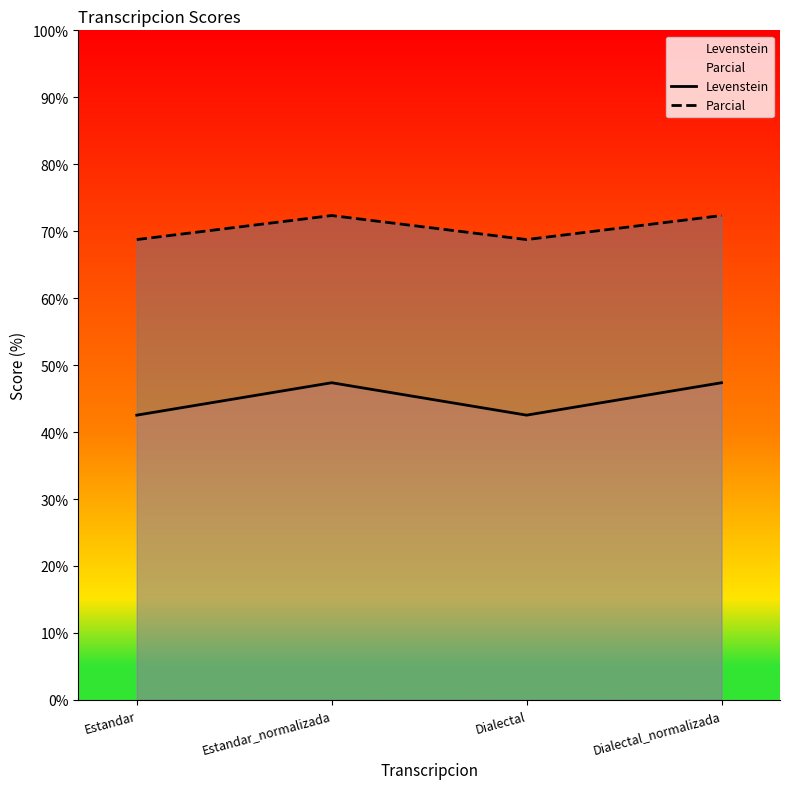

Rank the categories by Levenstein value from highest to lowest.

Estandar_normalizada, Dialectal_normalizada, Estandar, Dialectal